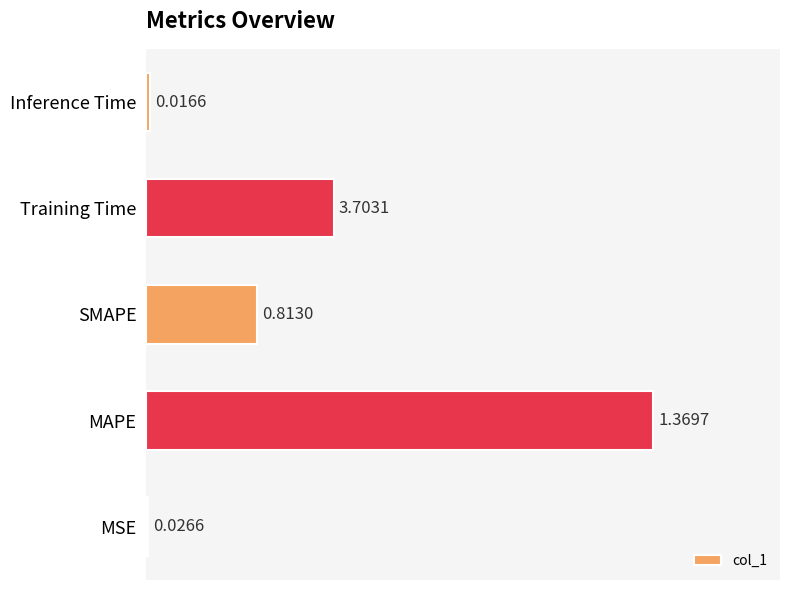

Which category has the lowest value across all series?

MSE